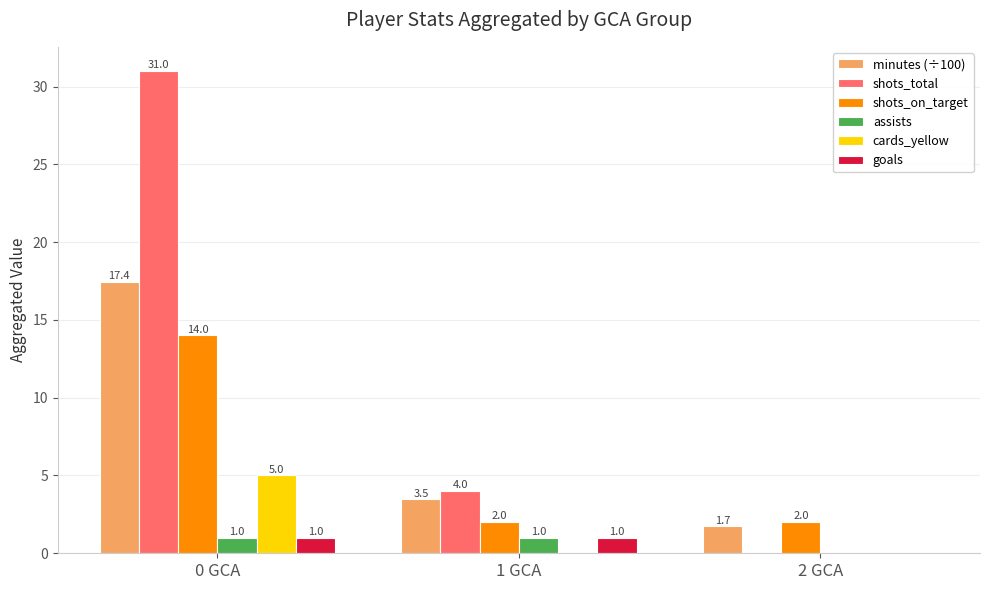

Is the value of goals at 2 GCA greater than the value of shots_total at 0 GCA?

No